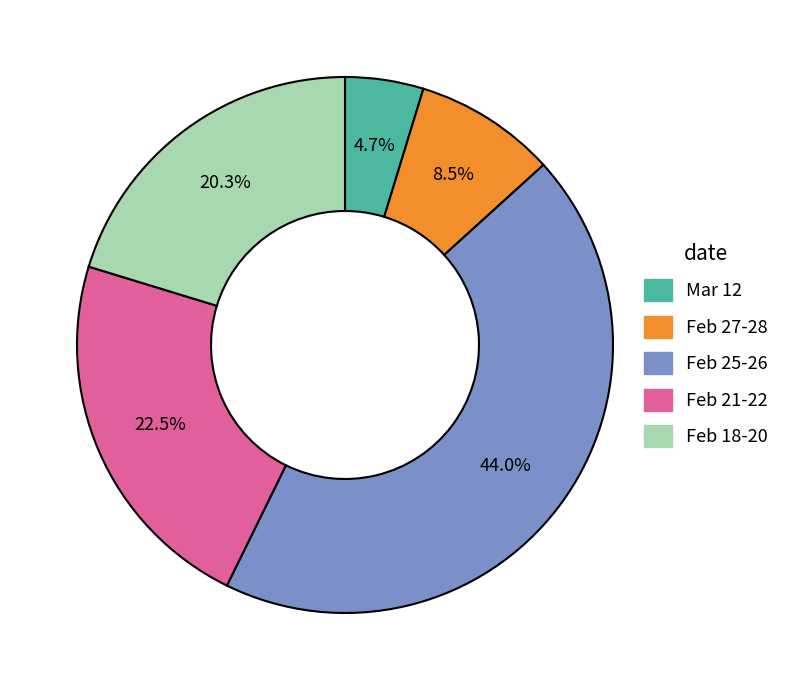

Does any single category account for the majority?

No